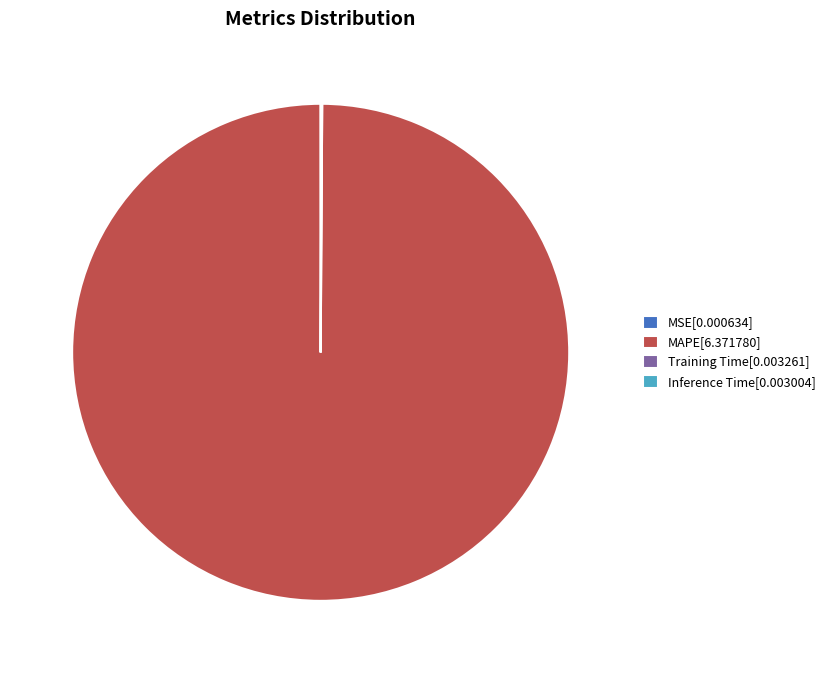

Is it true that MAPE[6.371780] is 100% of the pie?

True